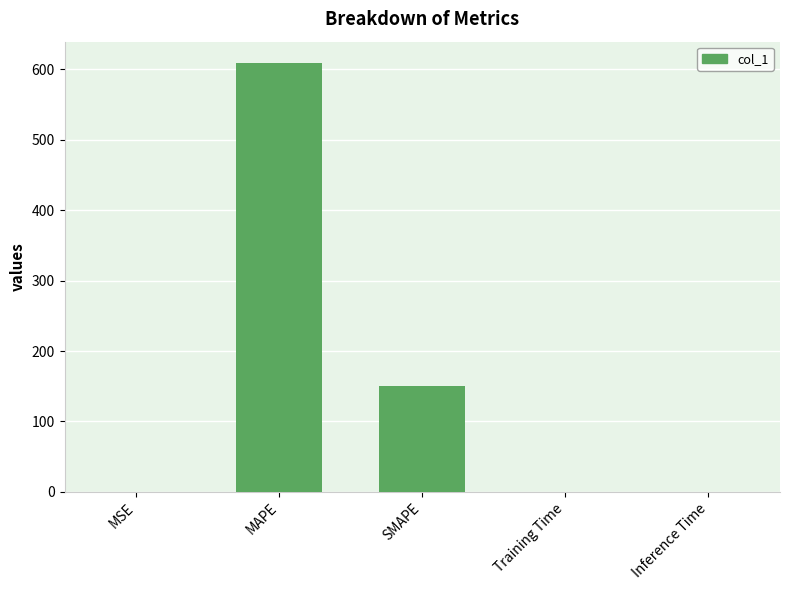

At which label is the value closest to 304?

SMAPE